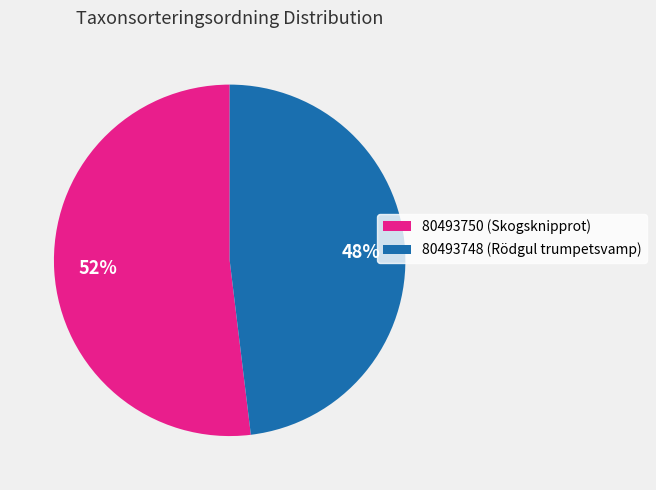

The 80493748 slice represents 39% of the pie. True or false?

False